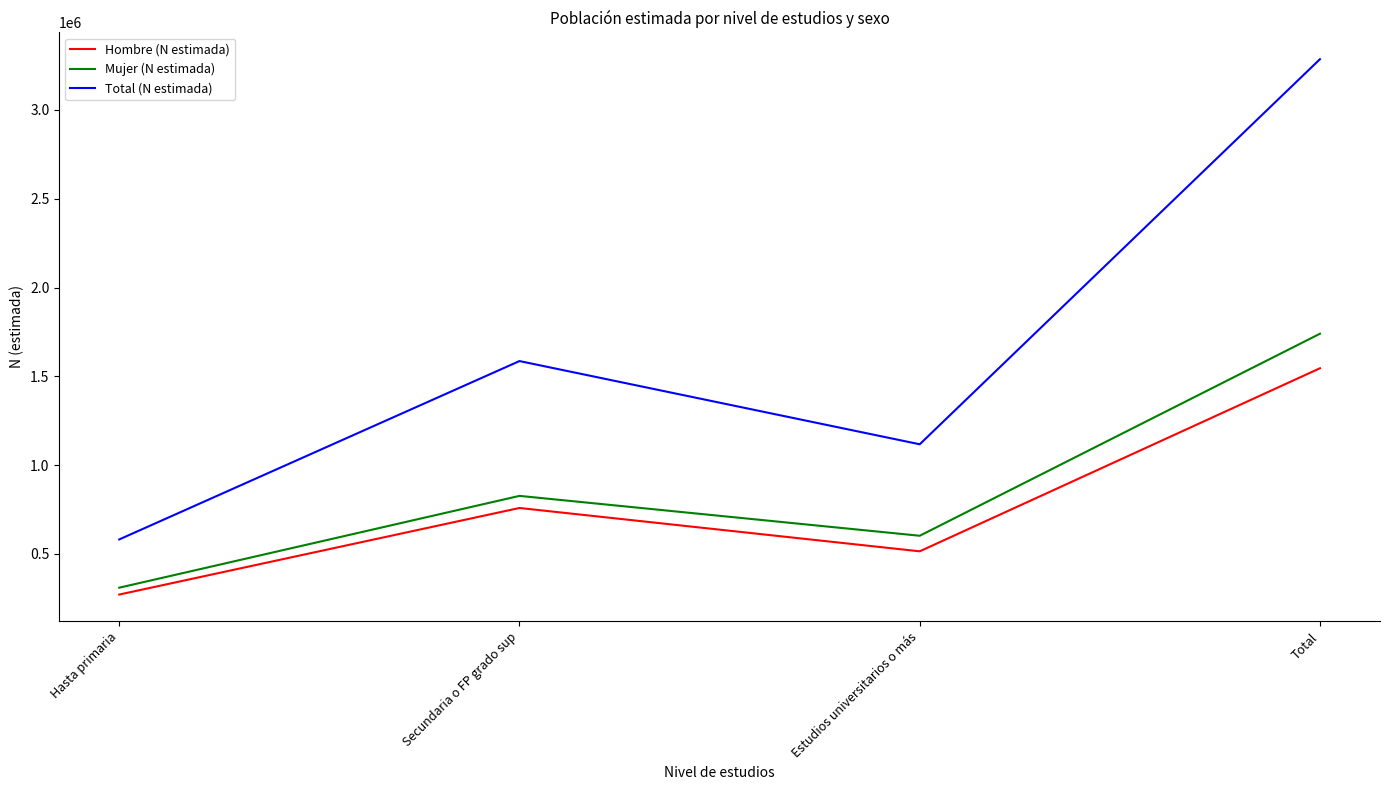

True or false: Hombre (N estimada) has a value of 759086 at Secundaria o FP grado sup.

True